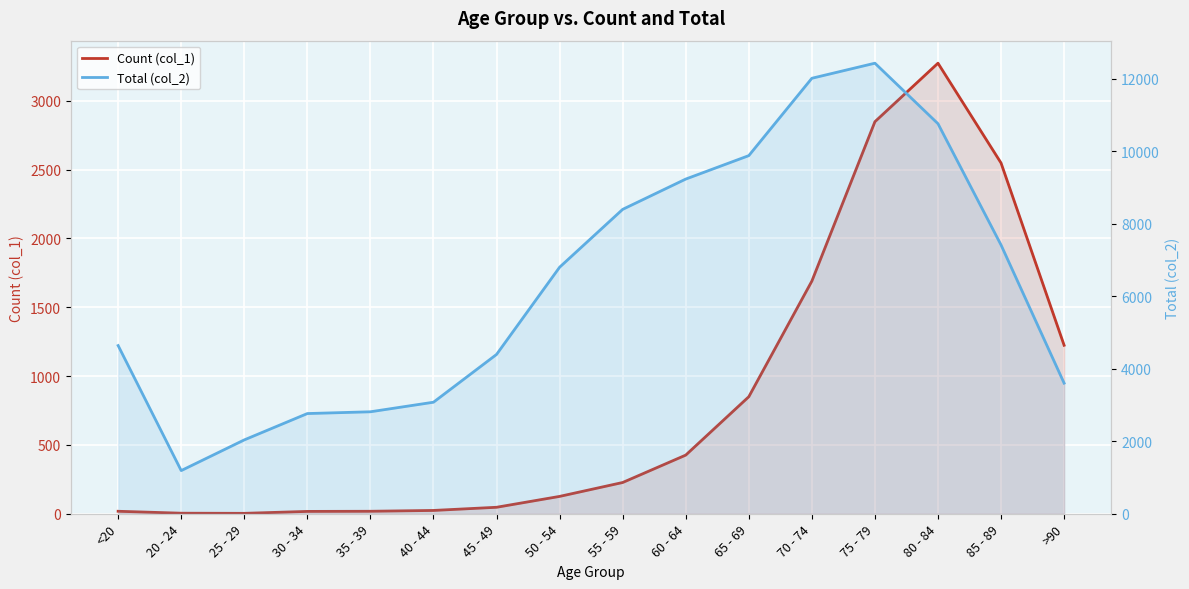

What is the difference between the Count (col_1) values at <20 and 60 - 64?

408